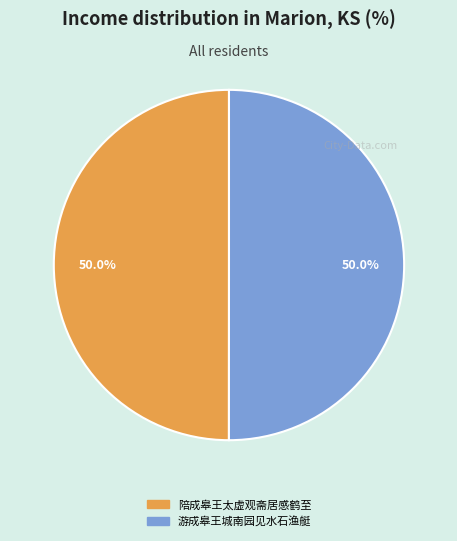

How many slices are in this pie chart?

2